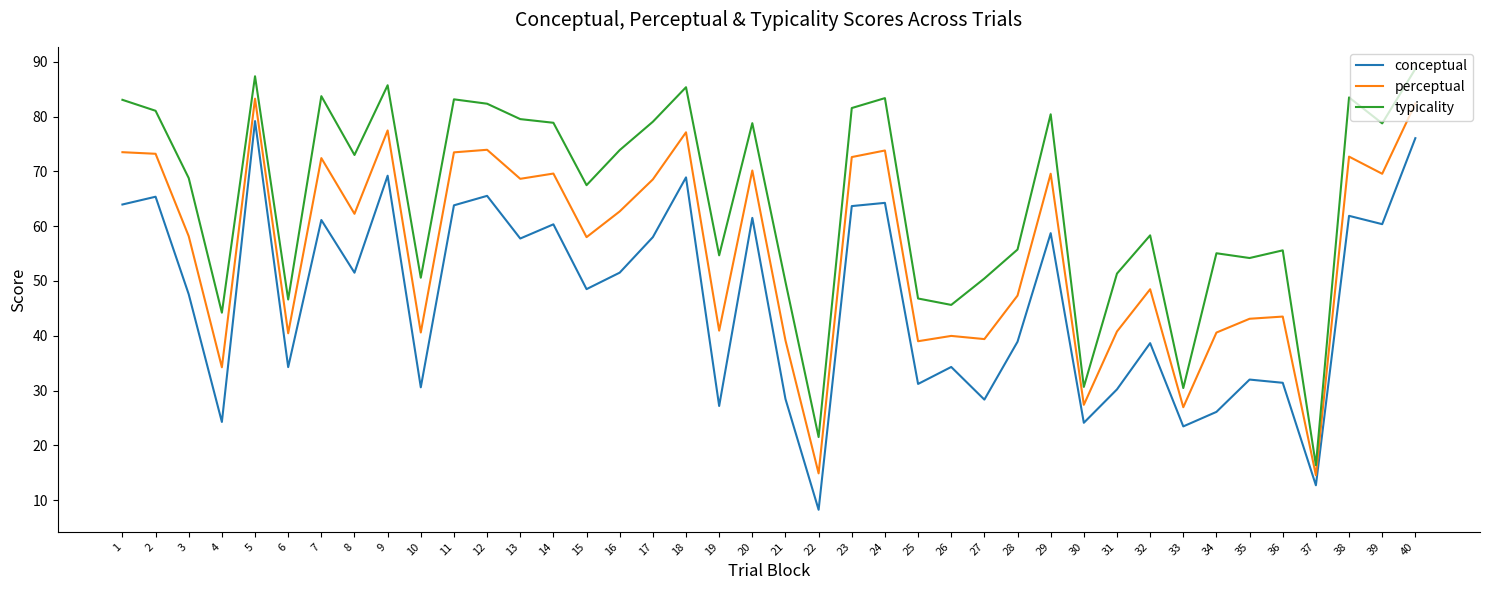

Which series has the largest total across all categories?

typicality